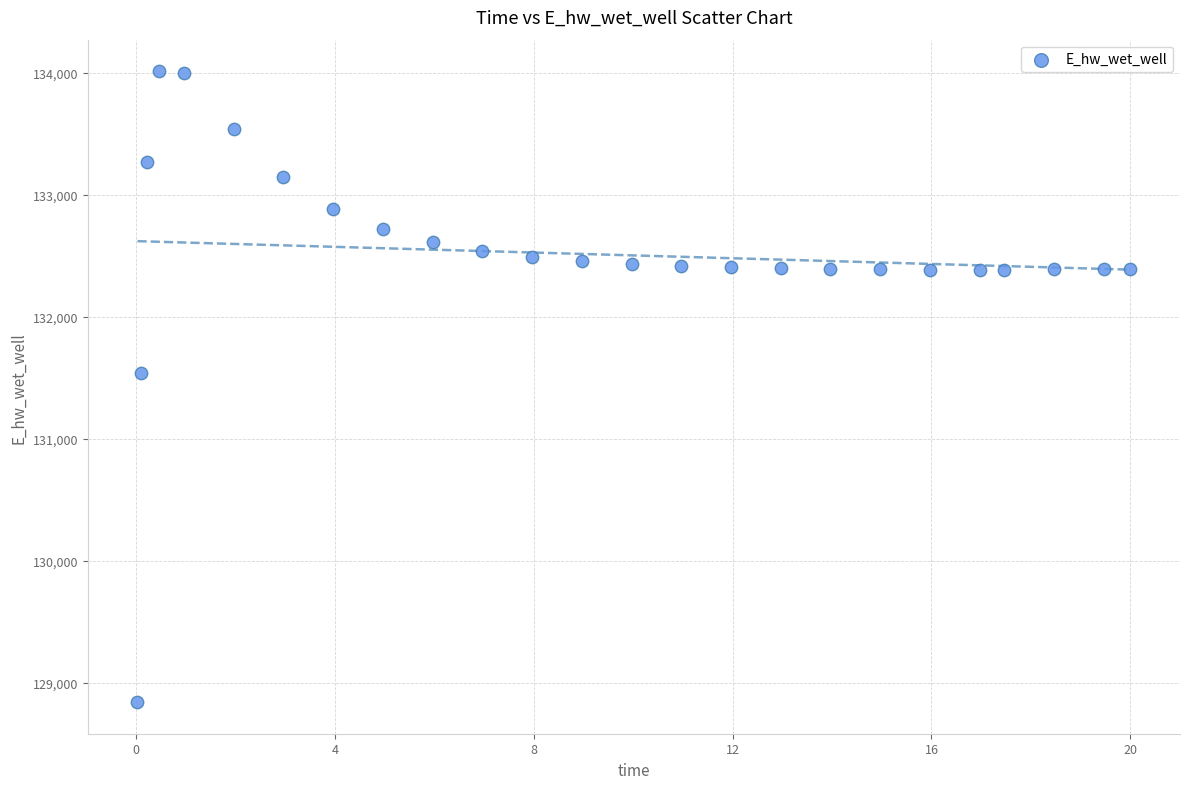

What is the range of Y values (max minus min)?

5170.8